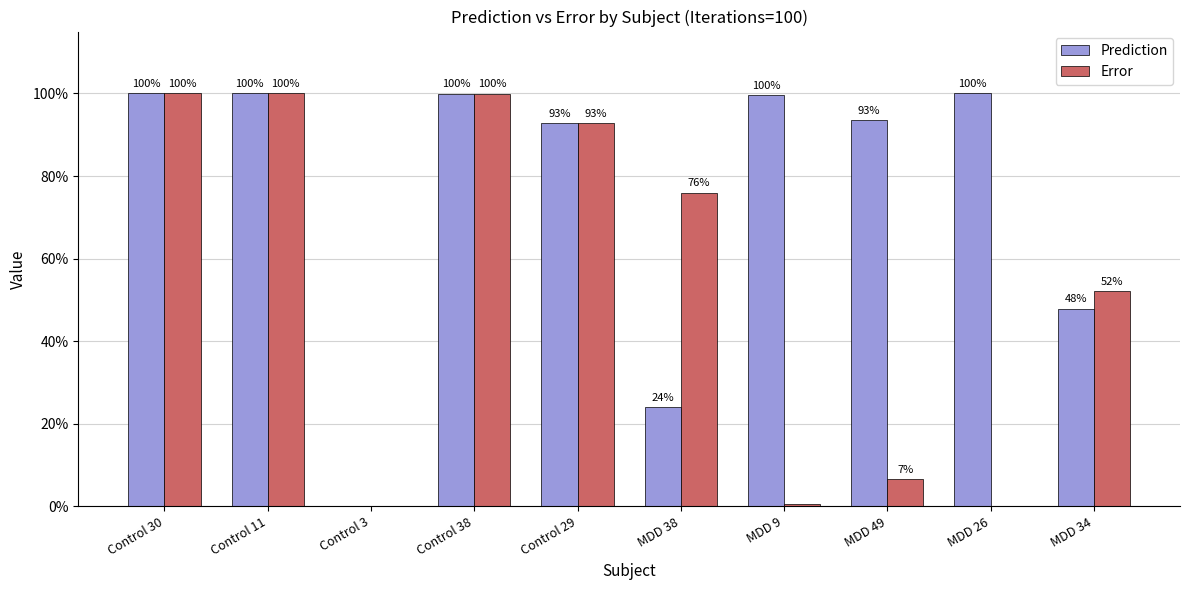

Are the bars grouped side by side (vs. stacked)?

Yes